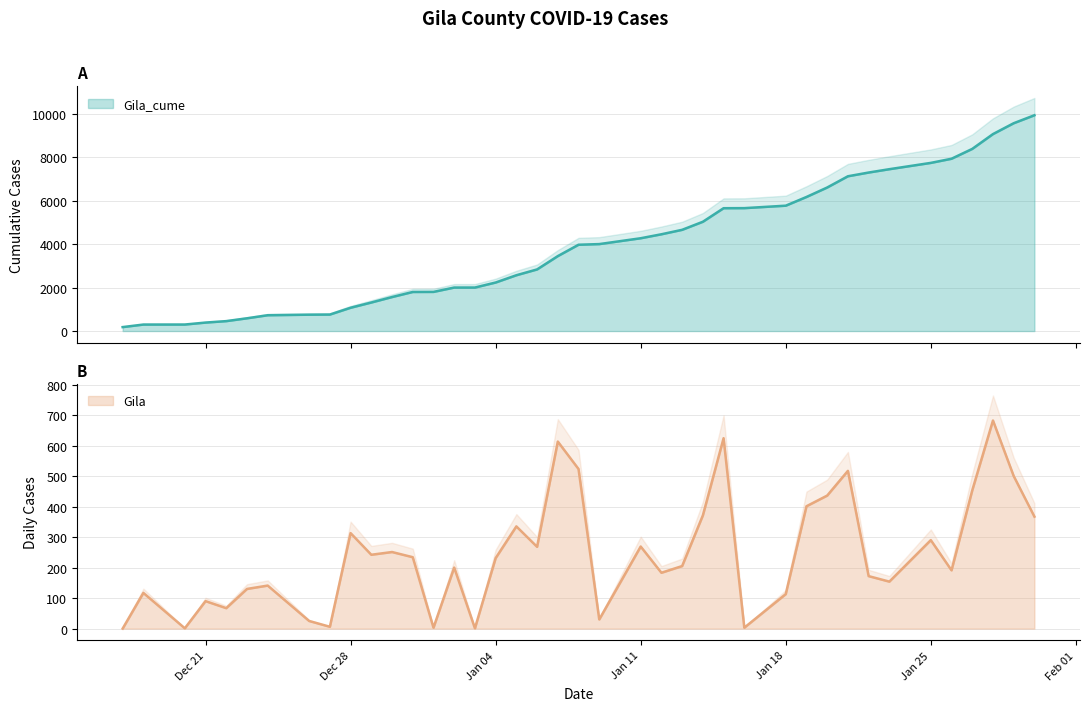

What are all the series names shown in the legend?

Gila_cume, Gila